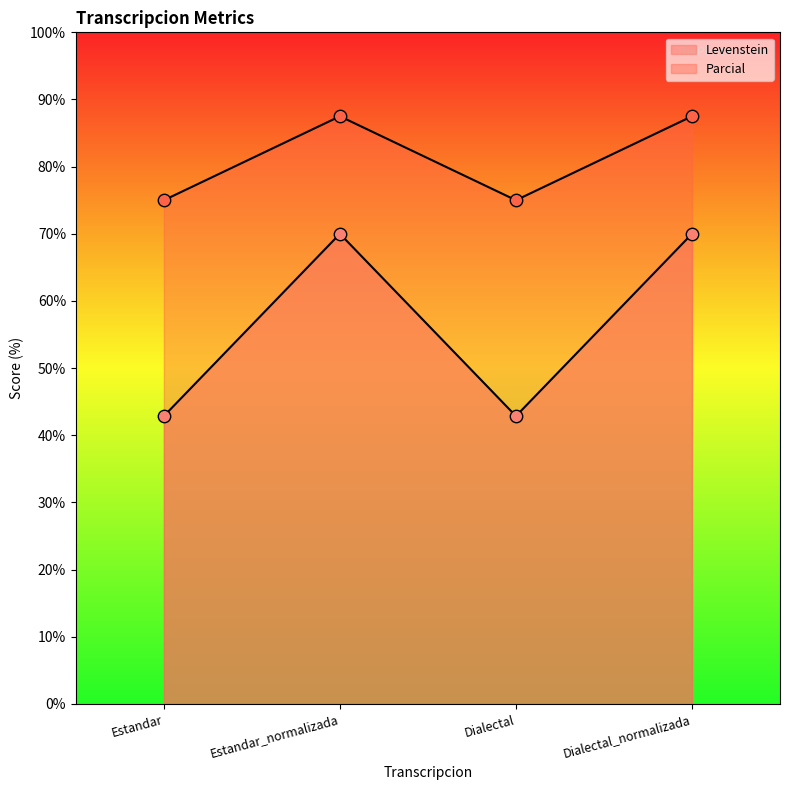

At how many categories does at least one series exceed 50?

4